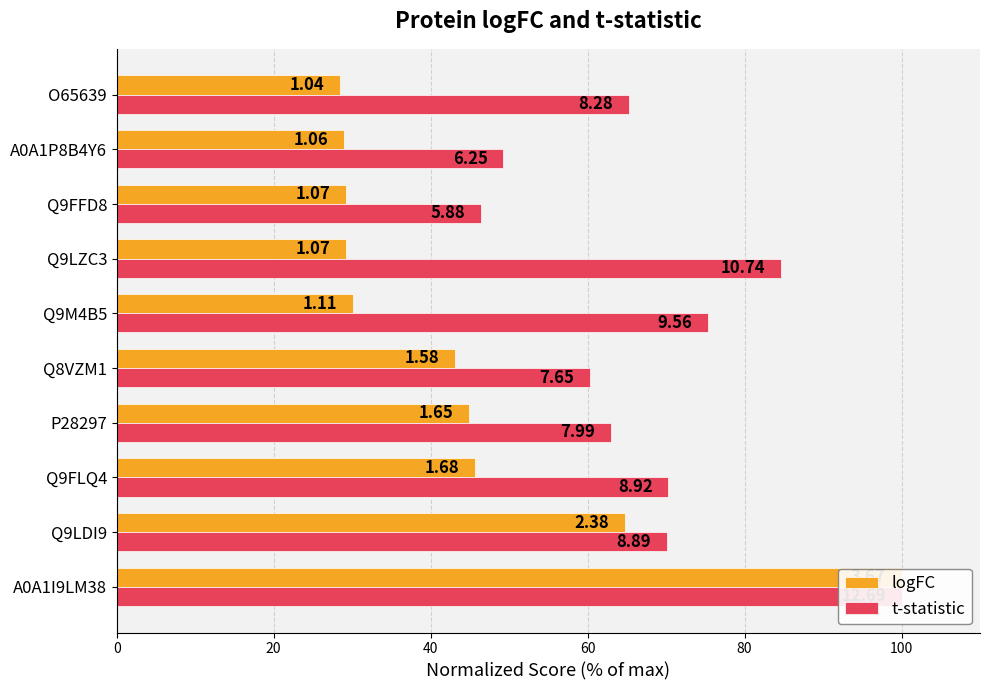

What is the total value across all series at Q9LDI9?

134.8